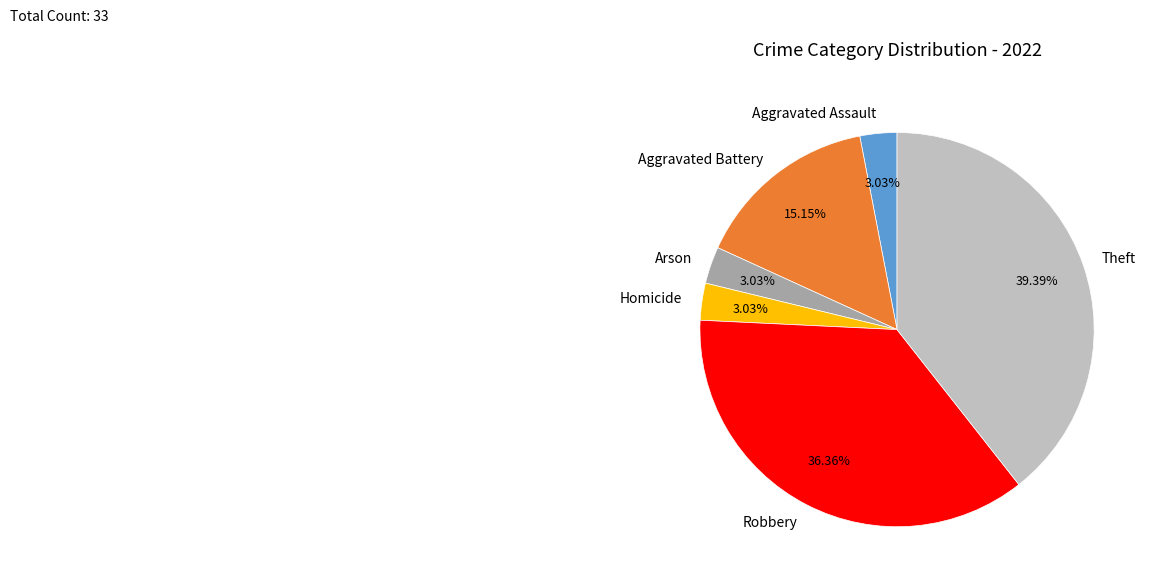

How many slices are in this pie chart?

6